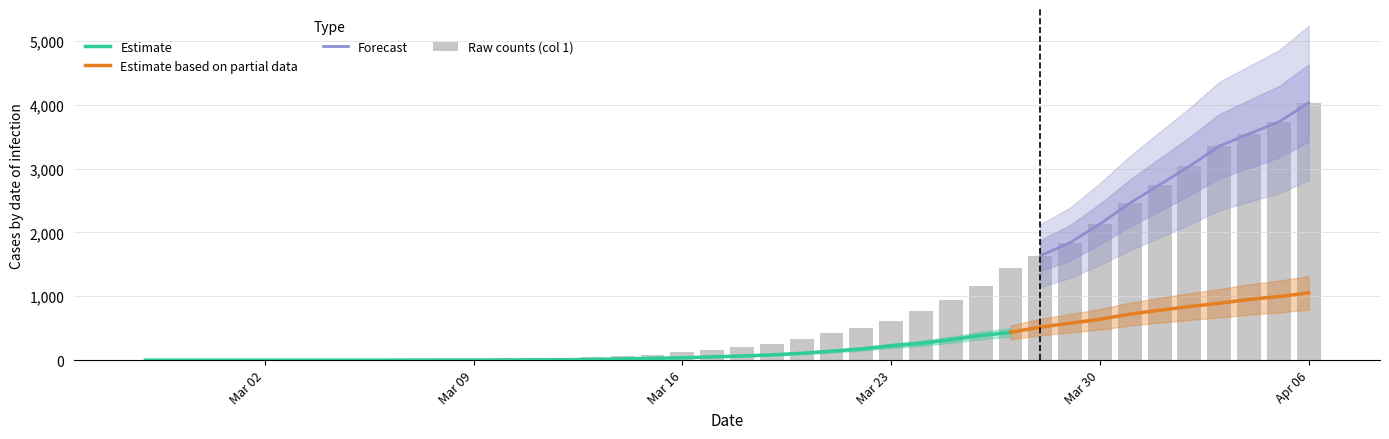

True or false: the data shows 47 at 13.

False